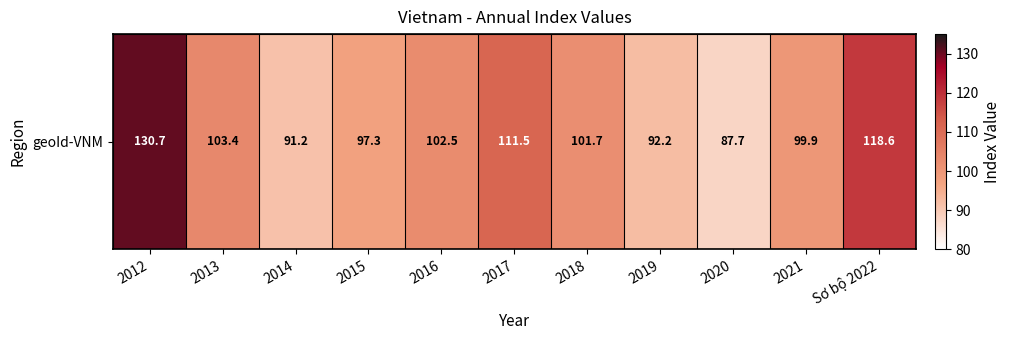

The value at 2014 is 163.2. True or false?

False